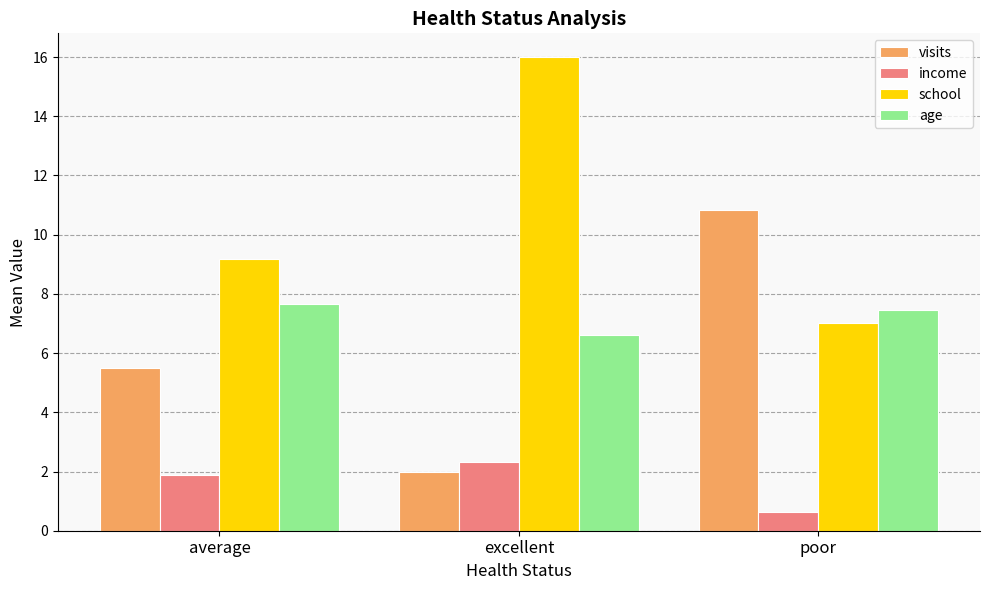

At which label does income first exceed 1?

average